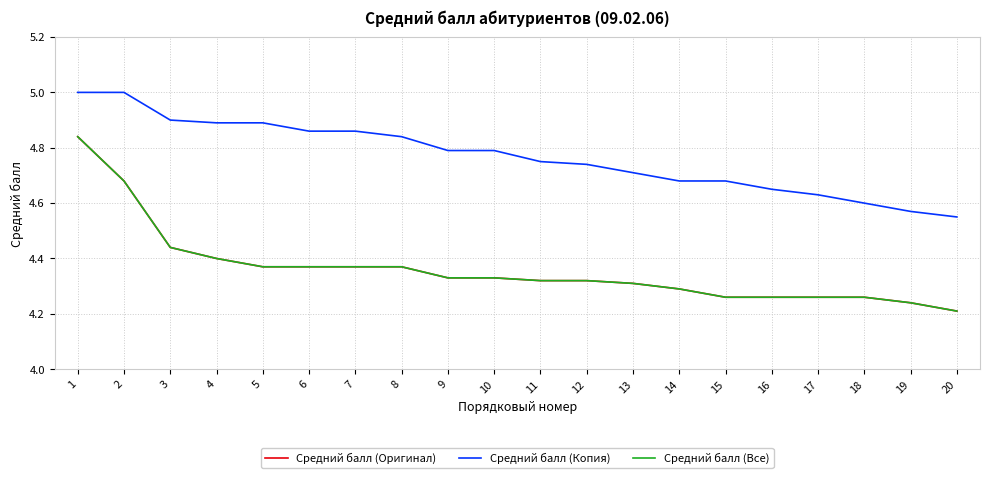

True or false: Средний балл (Все) has a value of 4.3 at 16.

True